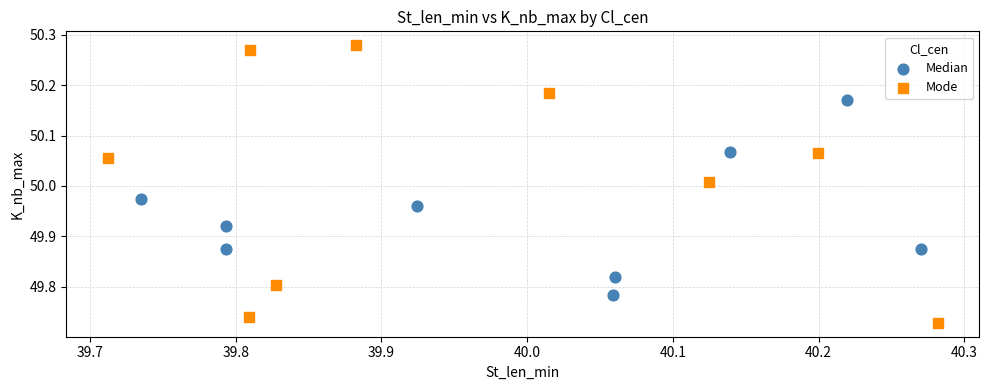

What are all the series names shown in the legend?

Median, Mode